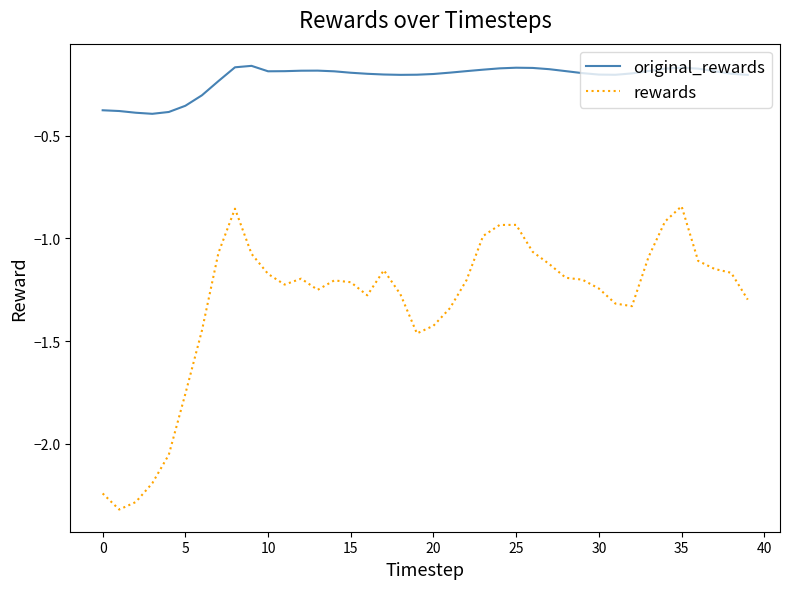

Rank the series by their maximum value, from lowest to highest.

rewards, original_rewards